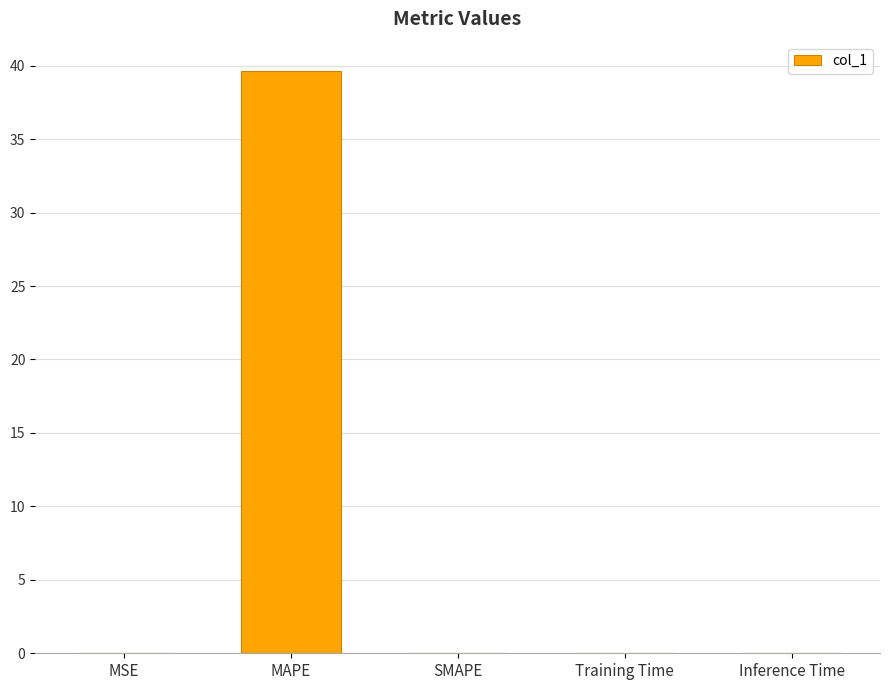

What is the sum of all values?

39.7